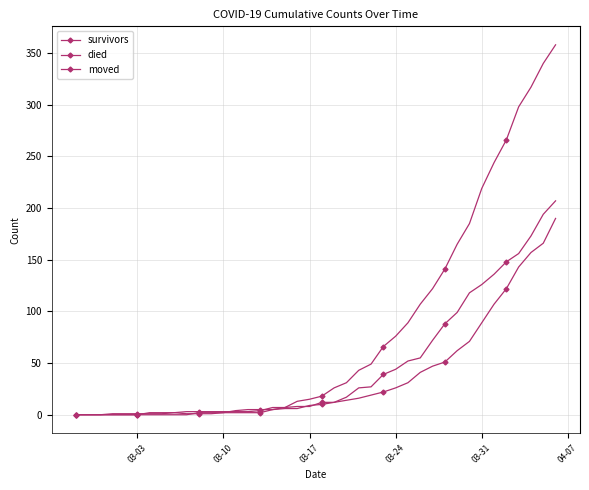

How many intersections are there between died and survivors?

2